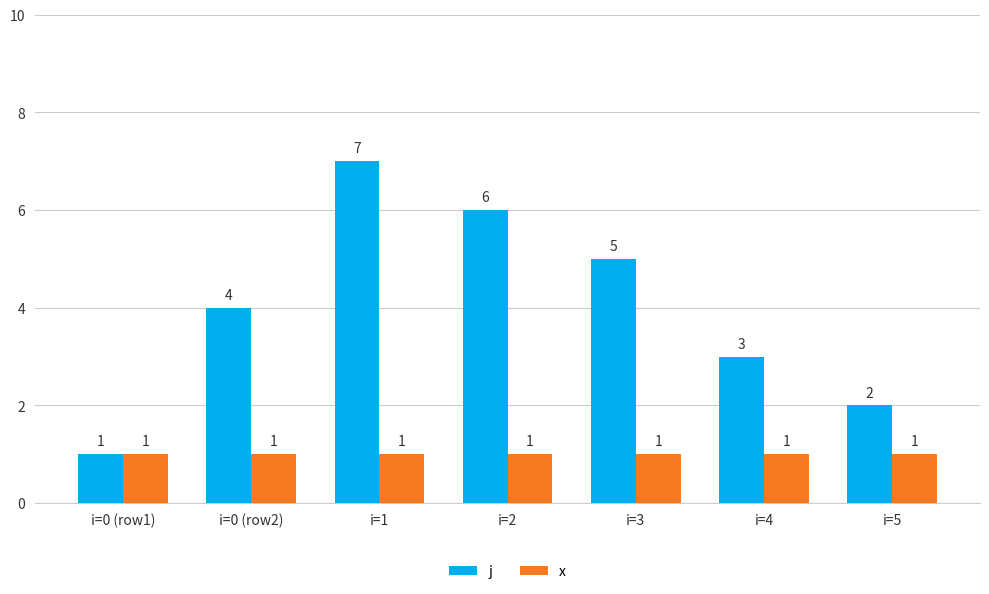

What position from the left is i=4?

6